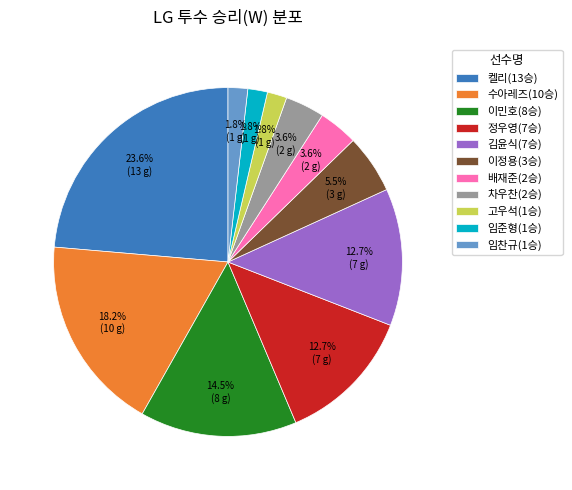

Which slice is the largest?

켈리(13승)